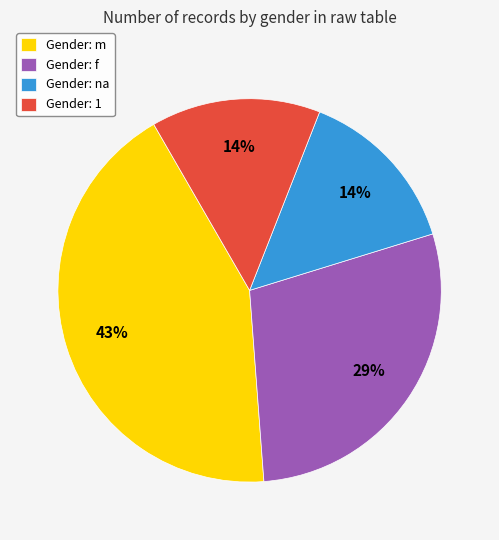

Which slice is the largest?

Gender: m